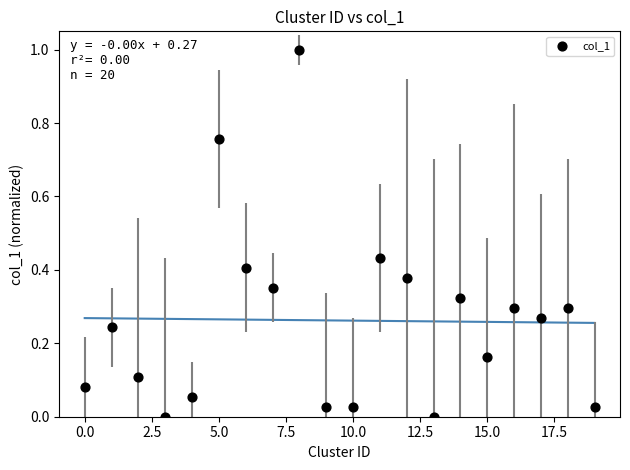

What is the range of Y values (max minus min)?

1.0